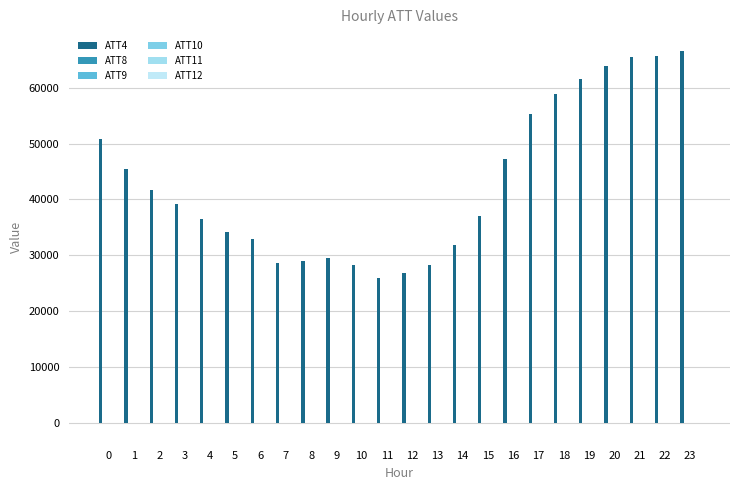

Are the bars horizontal?

No